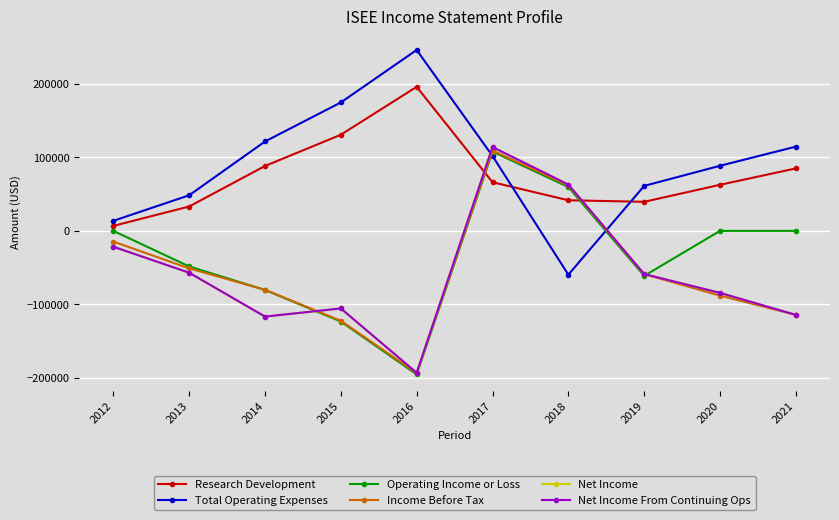

Reading left to right, extract all data points from this chart.

Research Development: 2012=6800	2013=33200	2014=88400	2015=131000	2016=196300	2017=66300	2018=41700	2019=39600	2020=62800	2021=85100
Total Operating Expenses: 2012=13700	2013=48500	2014=121800	2015=175000	2016=246500	2017=102000	2018=-59700	2019=61300	2020=88700	2021=114800
Operating Income or Loss: 2012=0	2013=-48500	2014=-80500	2015=-123500	2016=-195600	2017=108000	2018=59700	2019=-61300	2020=0	2021=0
Income Before Tax: 2012=-14600	2013=-51100	2014=-80300	2015=-122500	2016=-193800	2017=109500	2018=62000	2019=-59000	2020=-88200	2021=-114500
Net Income: 2012=-21600	2013=-57000	2014=-116800	2015=-105700	2016=-193400	2017=114200	2018=63100	2019=-58900	2020=-84500	2021=-114500
Net Income From Continuing Ops: 2012=-21600	2013=-57000	2014=-116800	2015=-105700	2016=-193400	2017=114200	2018=63100	2019=-58900	2020=-84500	2021=-114500